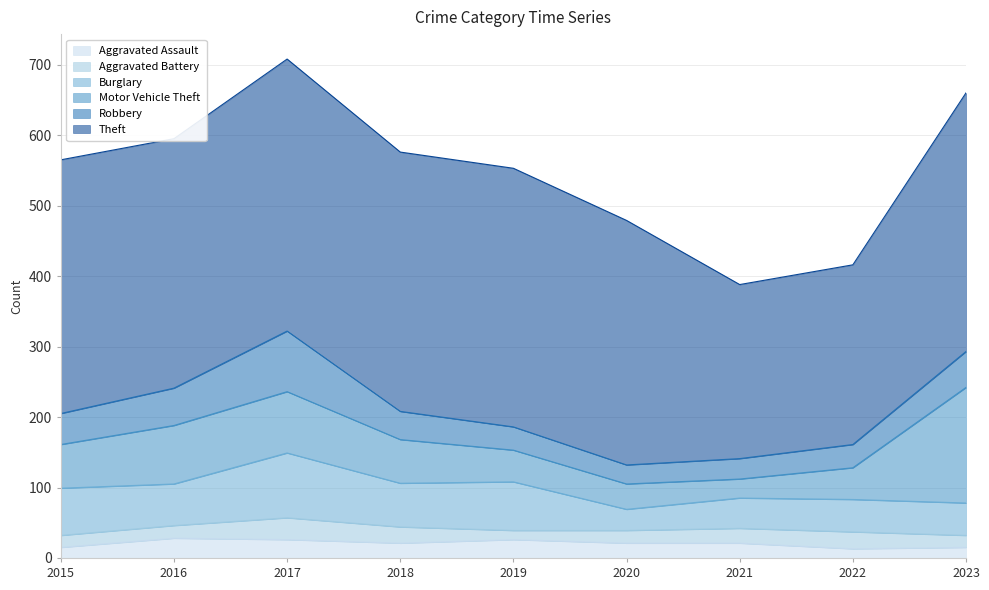

True or false: Aggravated Battery has more than 0 points higher than both neighbors.

True